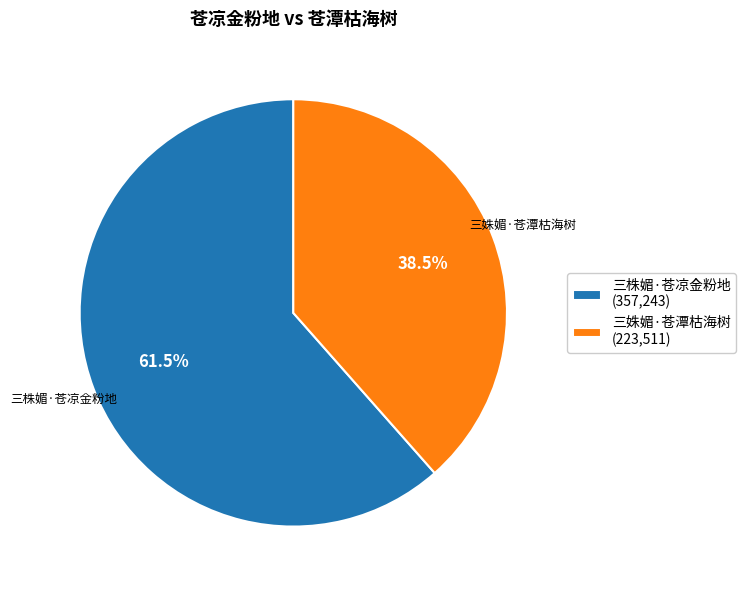

To the nearest percent, what is the difference between the 三姝媚·苍潭枯海树 and 三株媚·苍凉金粉地 slice percentages?

23%